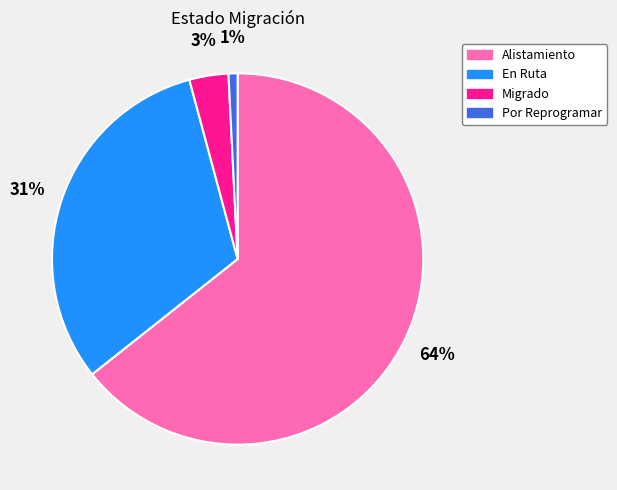

How many segments does this pie chart have?

4